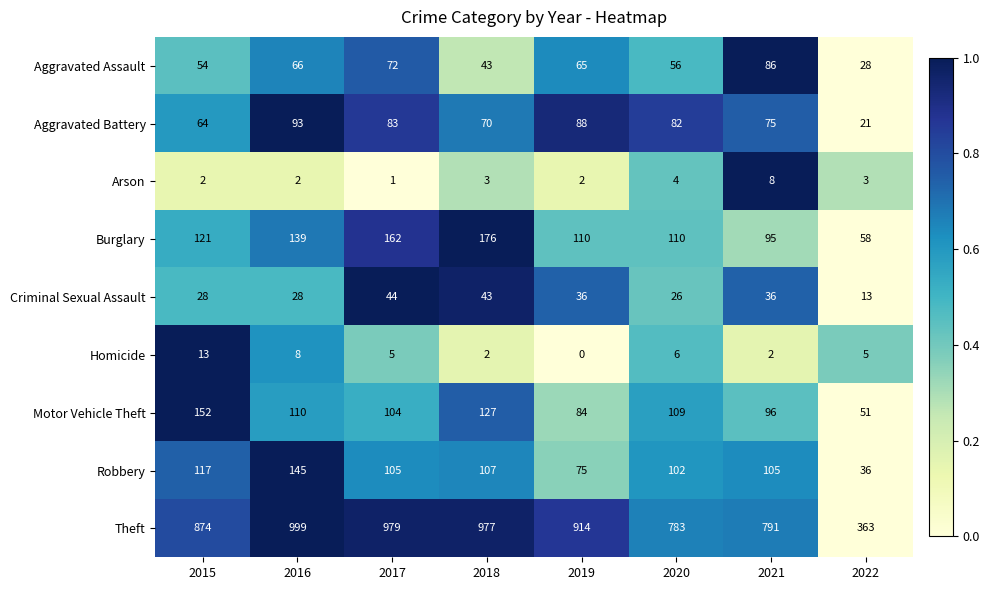

Where does the Theft series first go above 914?

2016